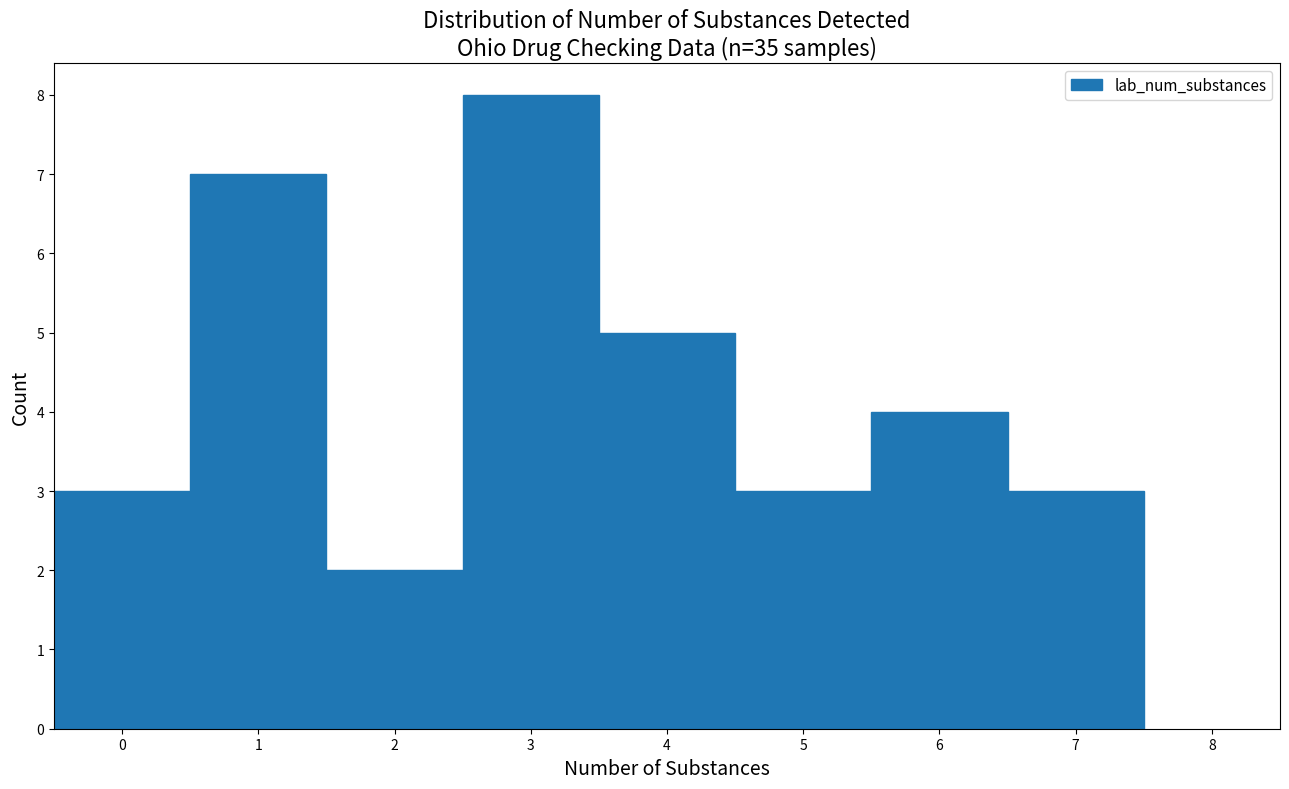

How tall is the bar that spans 3.5 to 4.5 on the x-axis? The values are not printed on the chart, so give them approximately, as read against the axis.

5